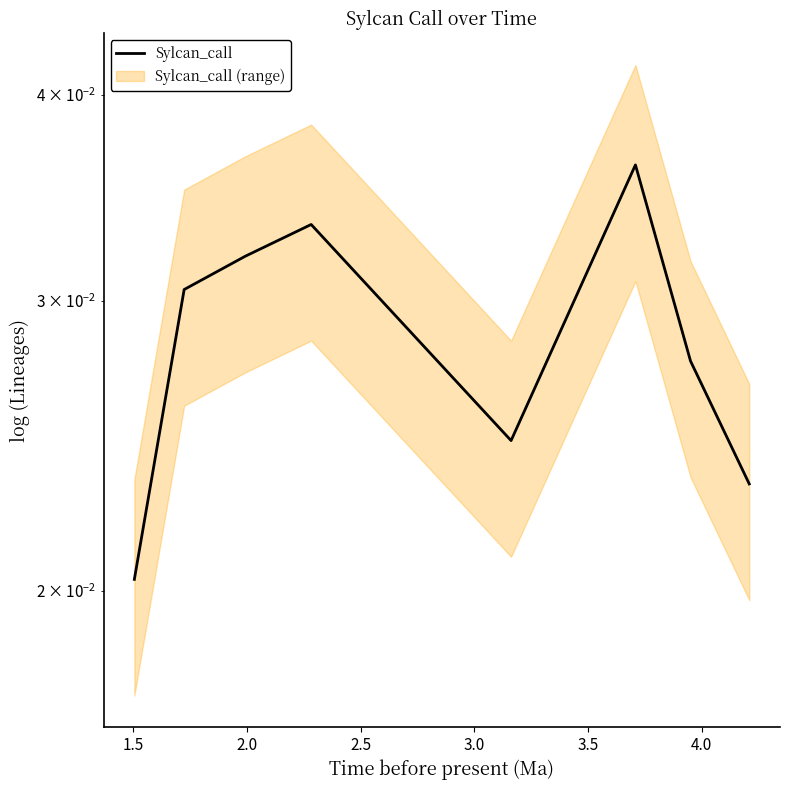

Count the values in the range 0 to 1.

8